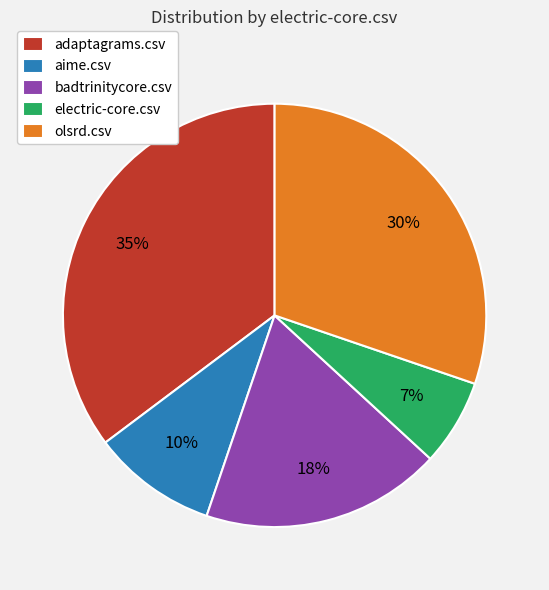

Which has a higher value, electric-core.csv or adaptagrams.csv?

adaptagrams.csv